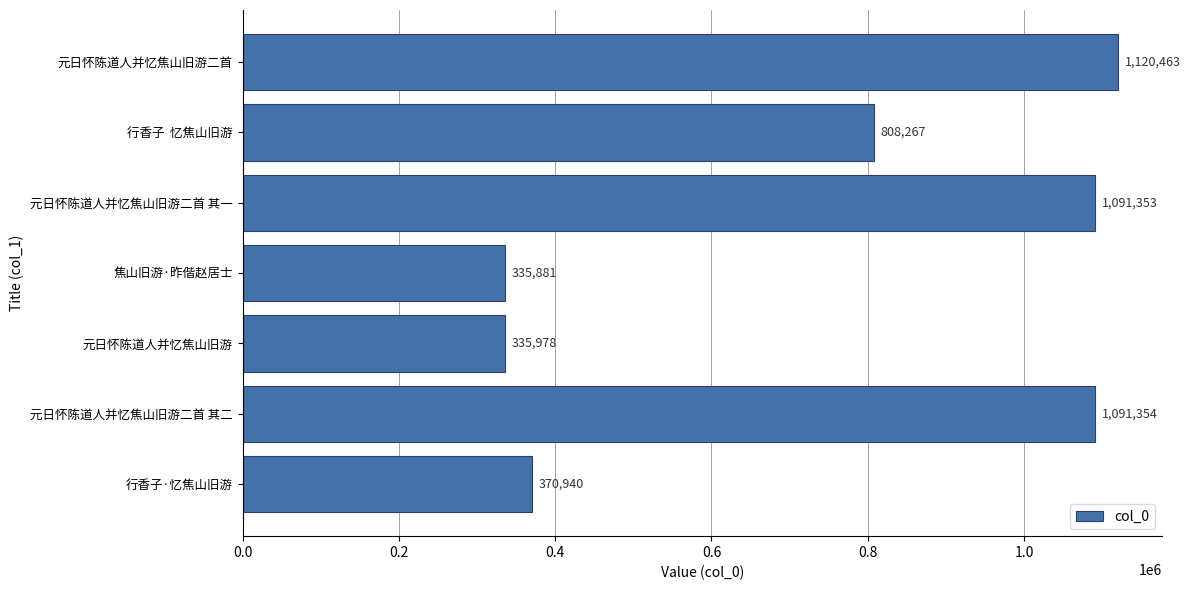

Between 元日怀陈道人并忆焦山旧游二首 and 行香子  忆焦山旧游, which is larger?

元日怀陈道人并忆焦山旧游二首